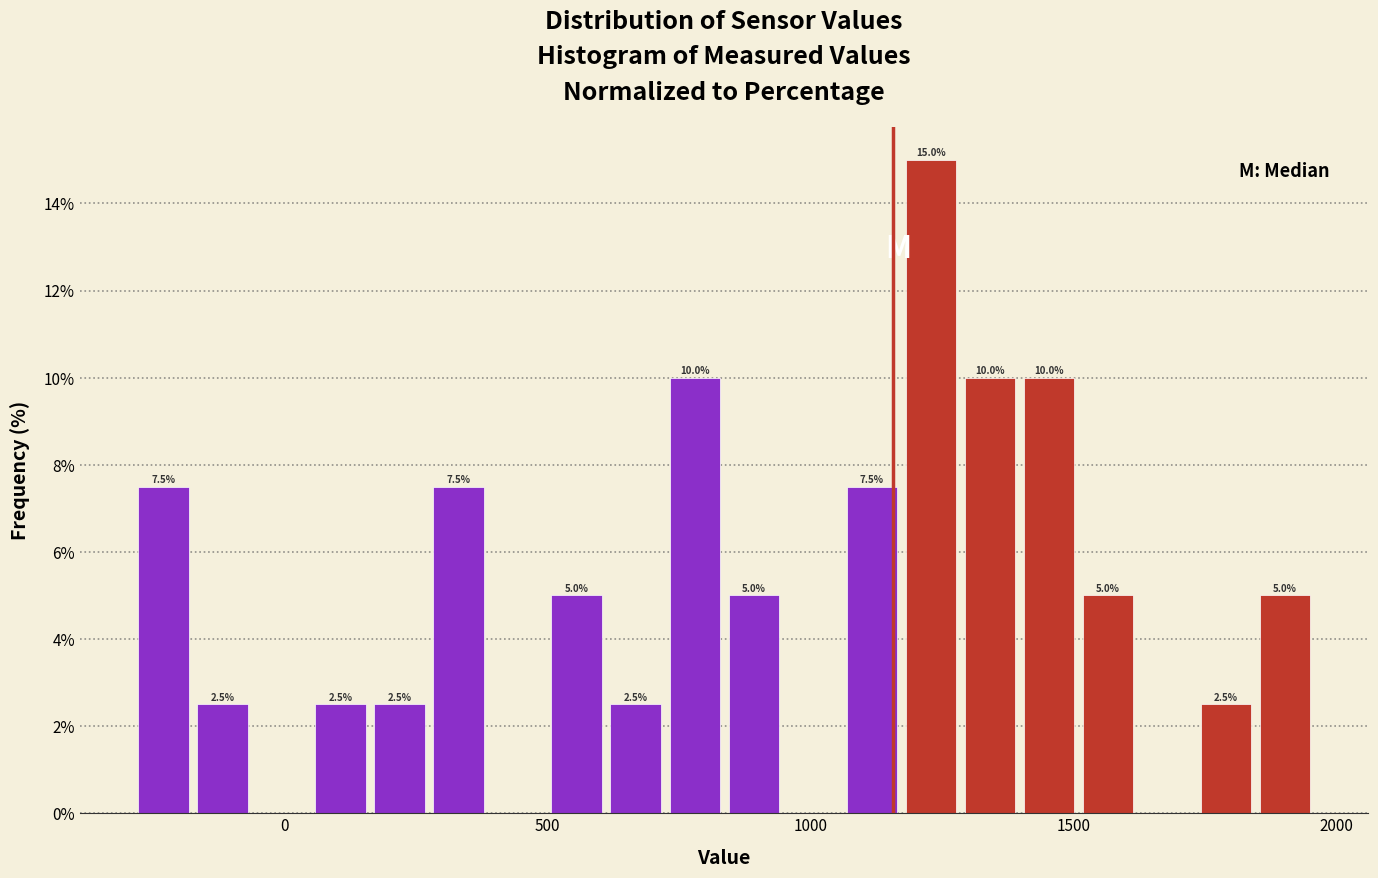

Around what value on the x-axis is the tallest bar? Give the approximate position of its centre, as read against the axis.

1250